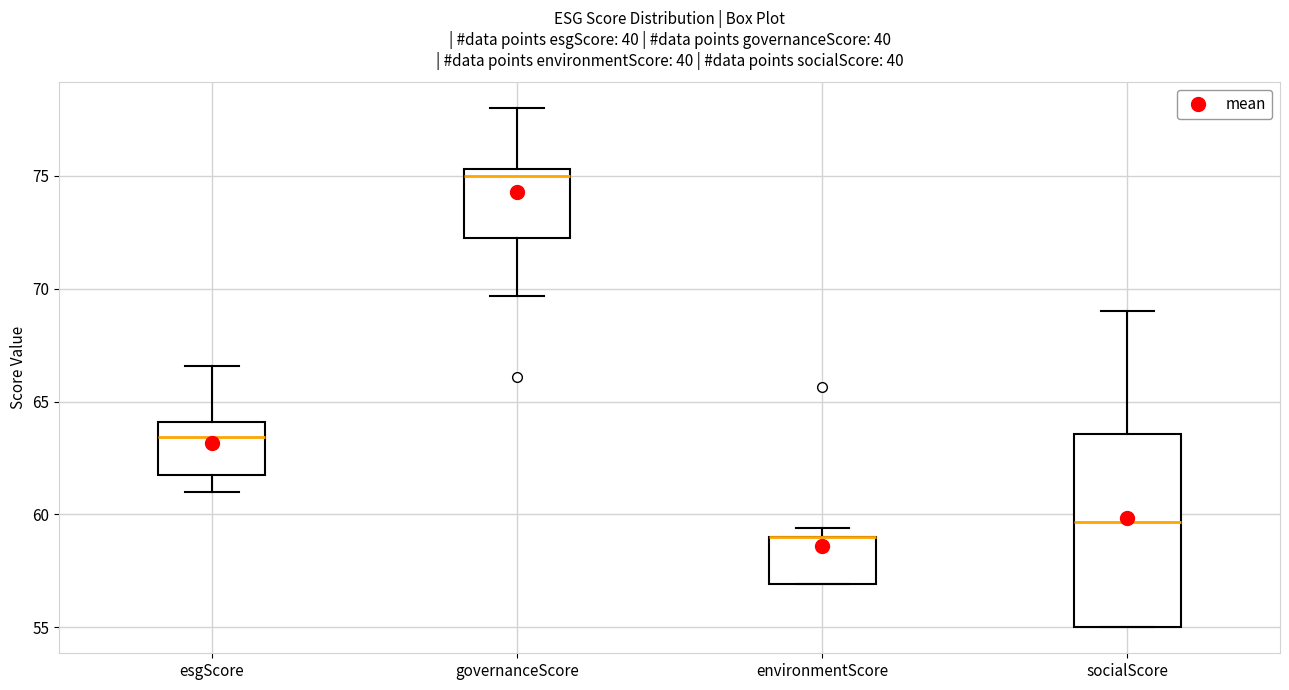

Where is the upper edge of the box for socialScore on the y-axis? The values are not printed on the chart, so give them approximately, as read against the axis.

63.5